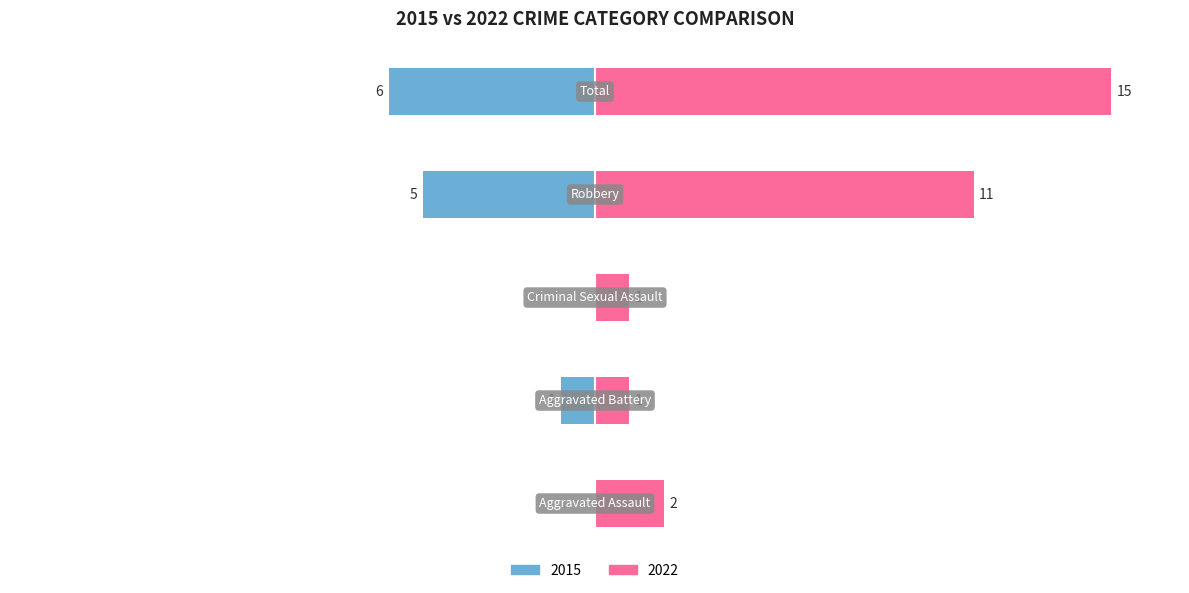

Where is Left nearest to the value -3?

Aggravated Battery